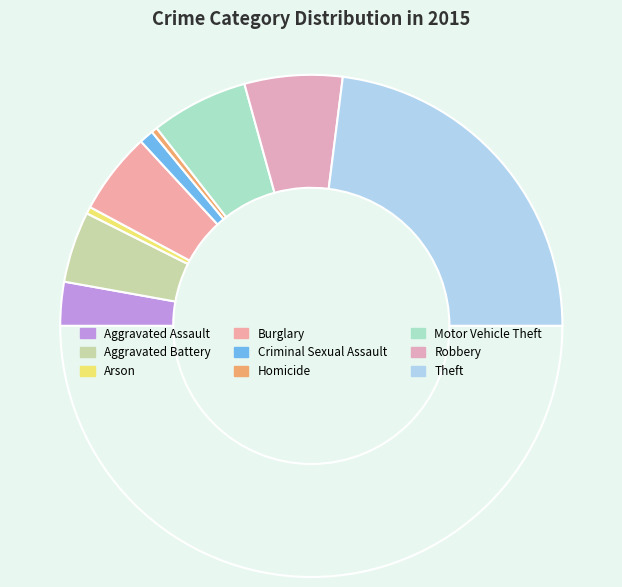

Rank the categories by value from lowest to highest.

Homicide, Arson, Criminal Sexual Assault, Aggravated Assault, Aggravated Battery, Burglary, Motor Vehicle Theft, Robbery, Theft